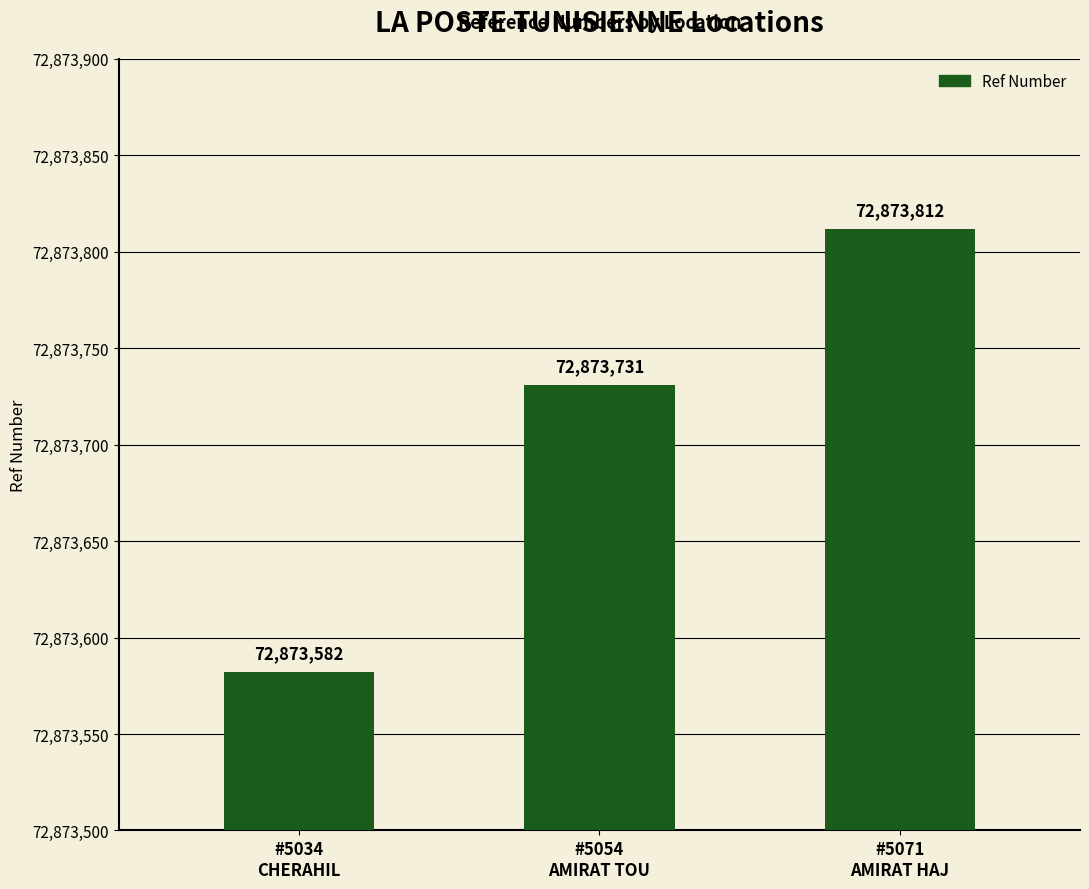

Reading right to left, what are all the values shown in this chart?

72873812	72873731	72873582